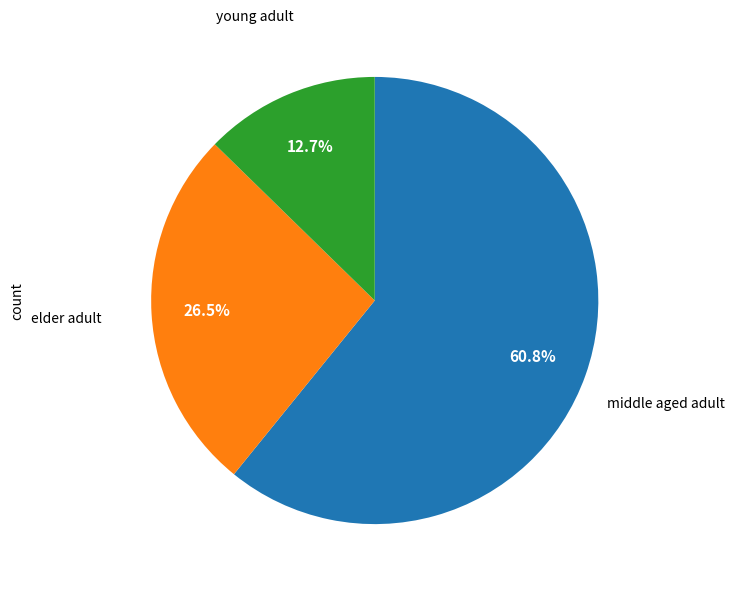

To the nearest percent, what is the average slice percentage?

33%